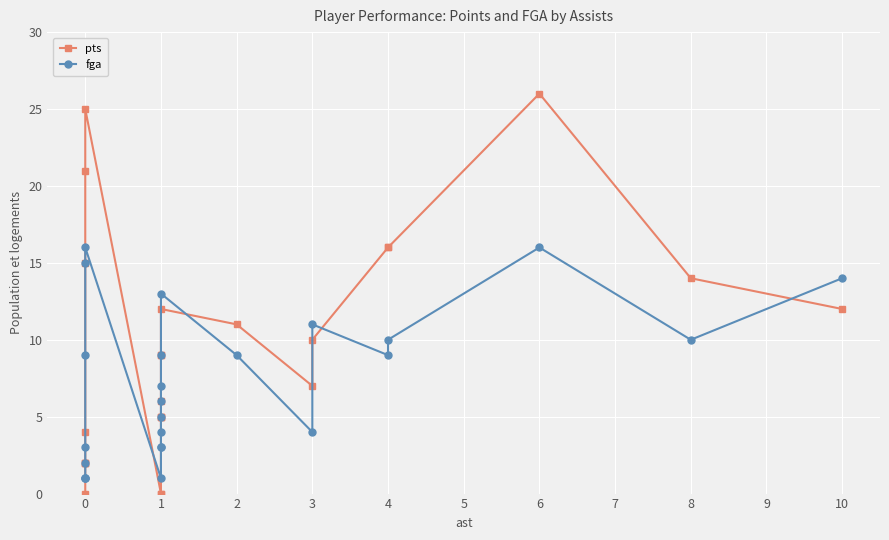

How many intersections are there between fga and pts?

7